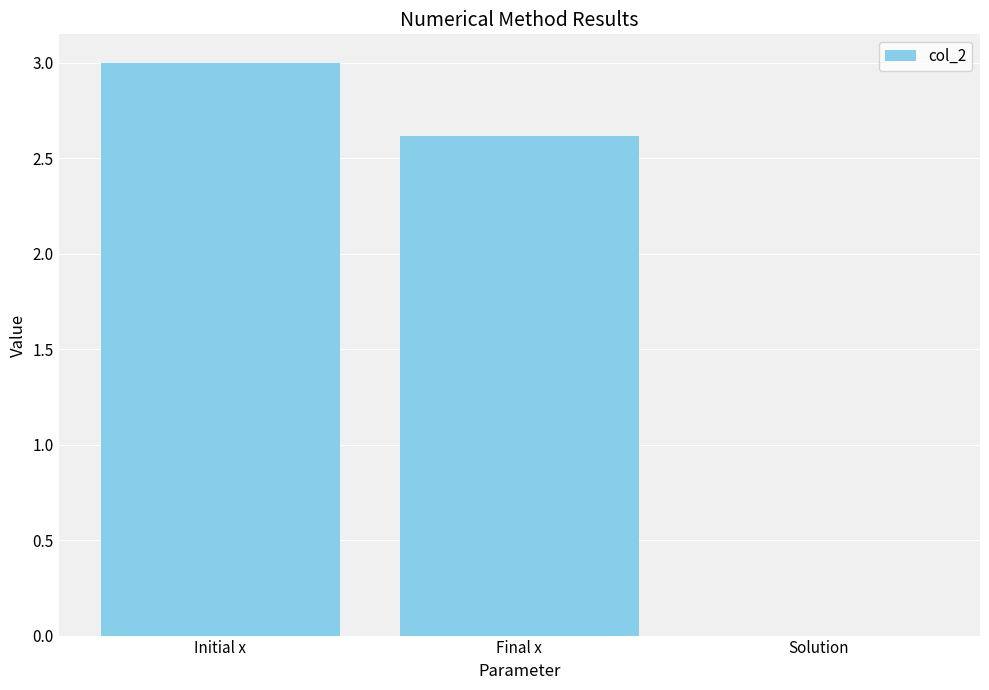

What is the greatest value displayed?

3.0